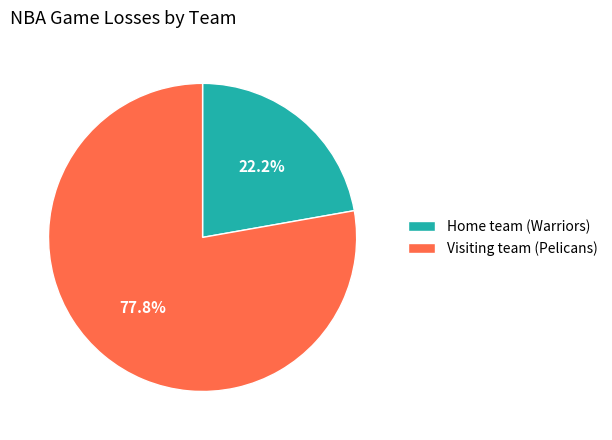

Count the number of slices in the pie.

2